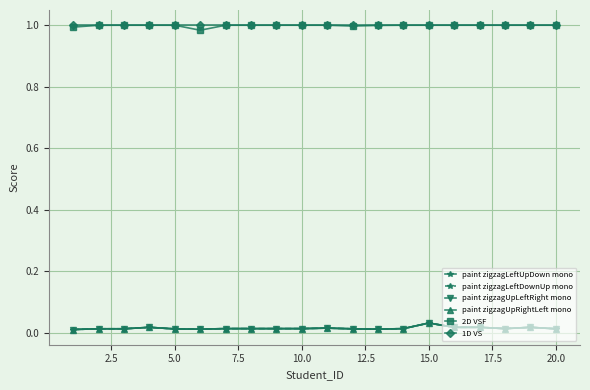

Reading left to right, list all the values displayed in this chart.

paint zigzagLeftUpDown mono: 0.0	0.0	0.0	0.0	0.0	0.0	0.0	0.0	0.0	0.0	0.0	0.0	0.0	0.0	0.0	0.0	0.0	0.0	0.0	0.0
paint zigzagLeftDownUp mono: 0.0	0.0	0.0	0.0	0.0	0.0	0.0	0.0	0.0	0.0	0.0	0.0	0.0	0.0	0.0	0.0	0.0	0.0	0.0	0.0
paint zigzagUpLeftRight mono: 0.0	0.0	0.0	0.0	0.0	0.0	0.0	0.0	0.0	0.0	0.0	0.0	0.0	0.0	0.0	0.0	0.0	0.0	0.0	0.0
paint zigzagUpRightLeft mono: 0.0	0.0	0.0	0.0	0.0	0.0	0.0	0.0	0.0	0.0	0.0	0.0	0.0	0.0	0.0	0.0	0.0	0.0	0.0	0.0
2D VSF: 1.0	1.0	1.0	1.0	1.0	1.0	1.0	1.0	1.0	1.0	1.0	1.0	1.0	1.0	1.0	1.0	1.0	1.0	1.0	1.0
1D VS: 1.0	1.0	1.0	1.0	1.0	1.0	1.0	1.0	1.0	1.0	1.0	1.0	1.0	1.0	1.0	1.0	1.0	1.0	1.0	1.0